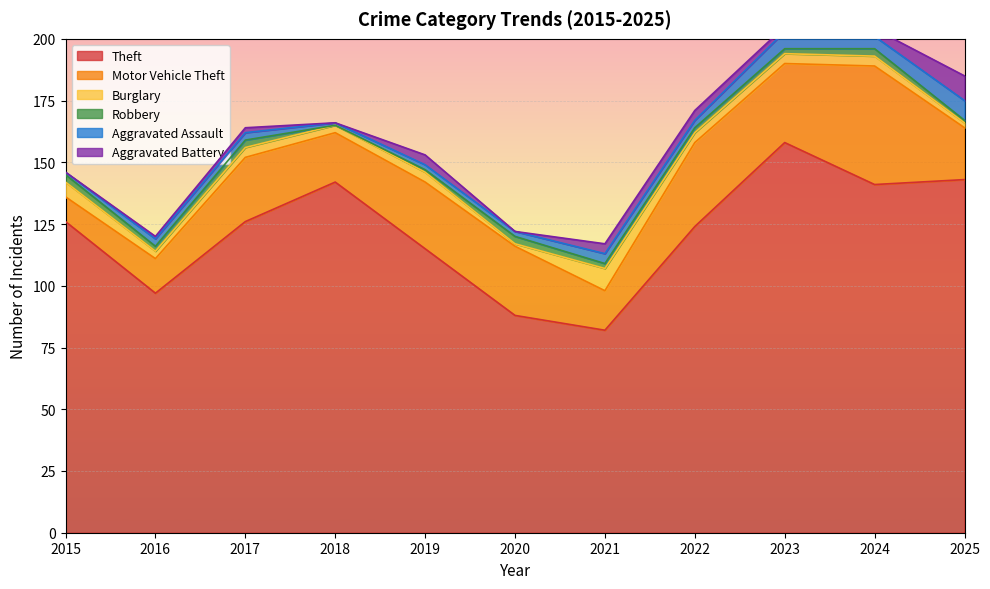

What is the difference between the second highest and minimum values in the Burglary series?

5